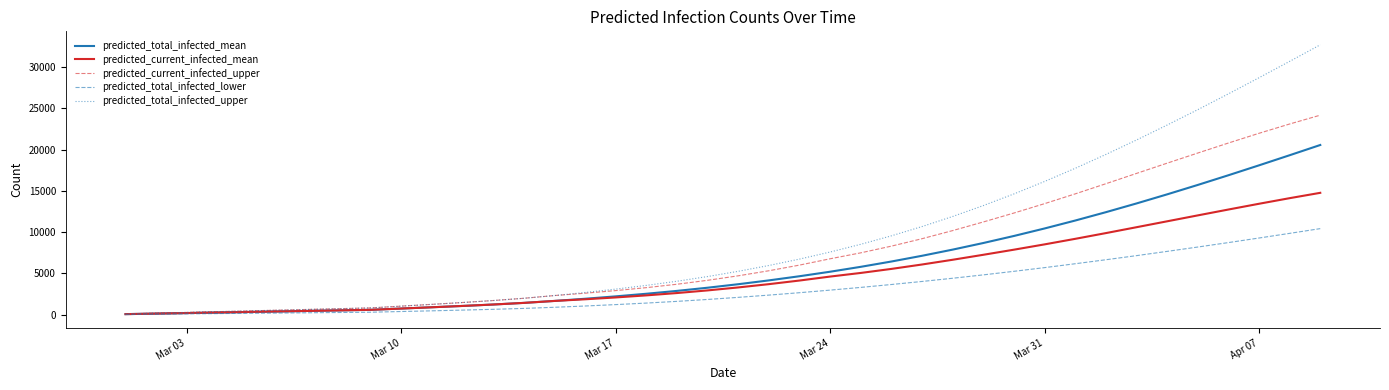

Which series has the largest range (max minus min)?

predicted_total_infected_upper